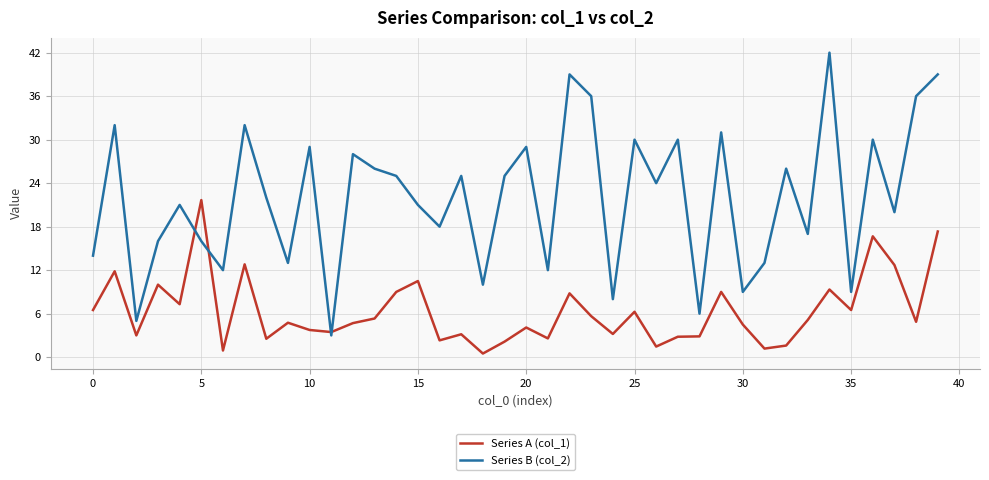

Which series has the widest spread of values?

Series B (col_2)